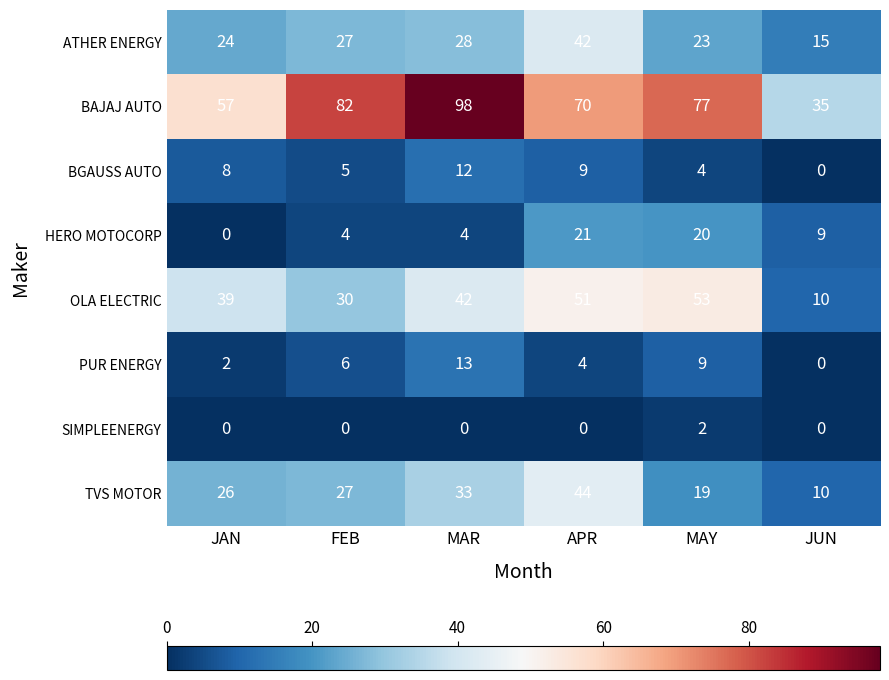

What is the sum of all HERO MOTOCORP values?

58